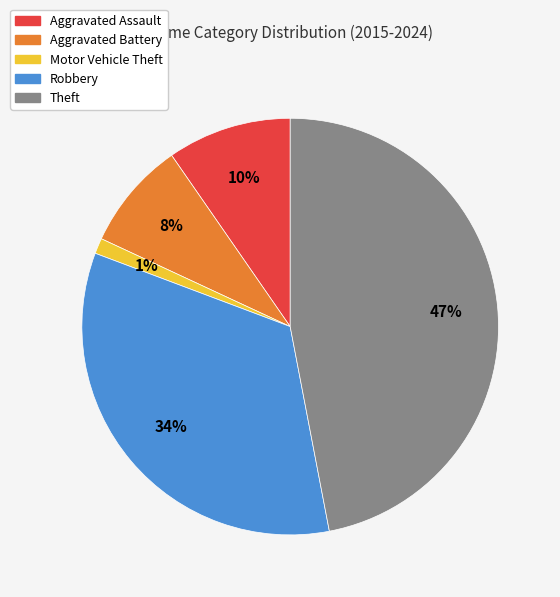

Is there any slice that represents more than half of the pie?

No